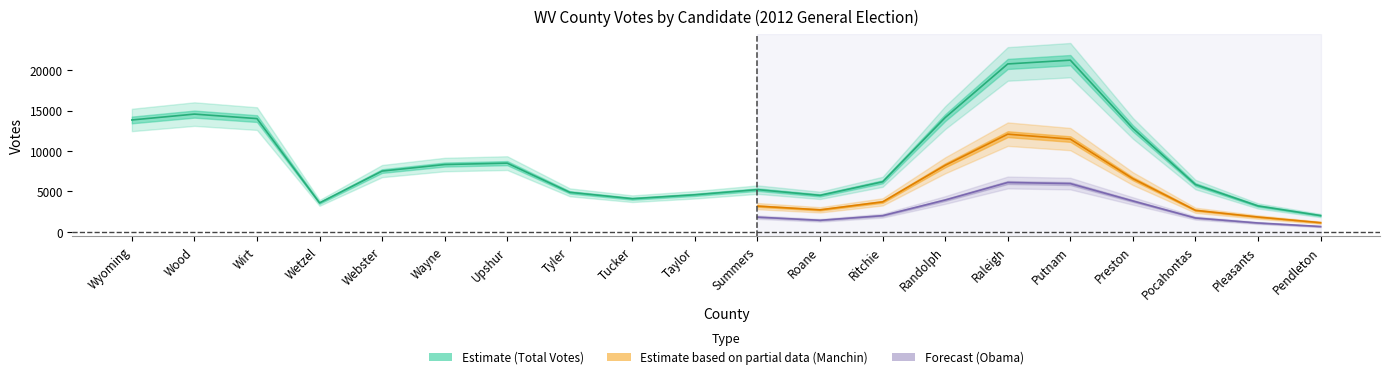

What position from the right is Tucker?

12